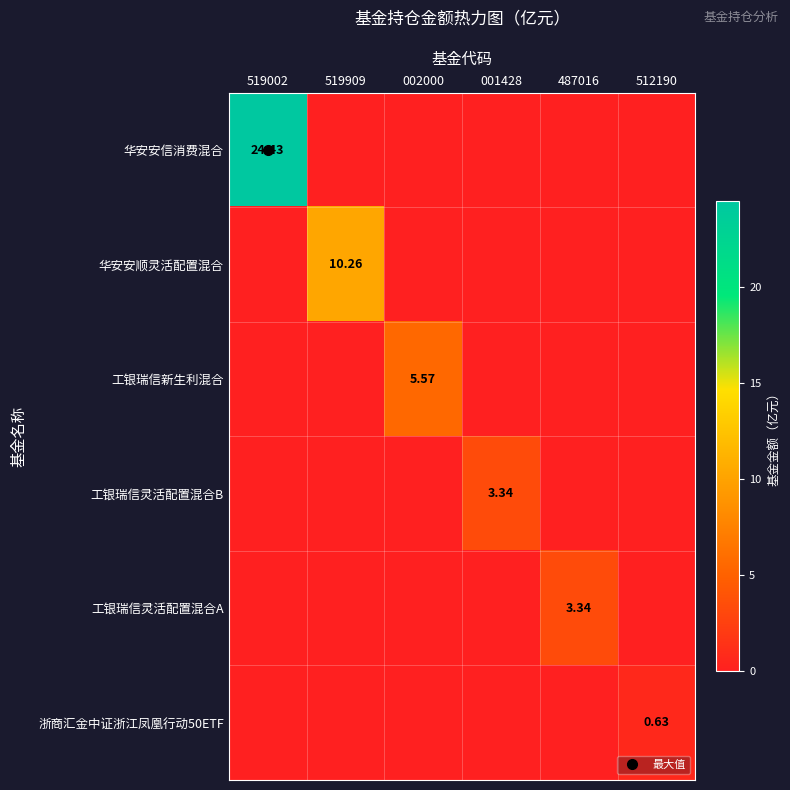

At which category is the sum across all series the highest?

519002